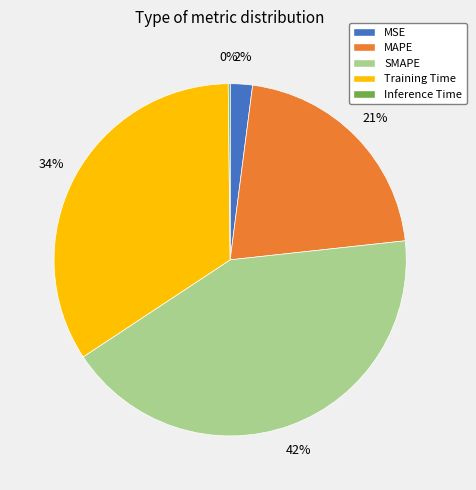

Do SMAPE and MAPE together represent more than half of the pie?

Yes